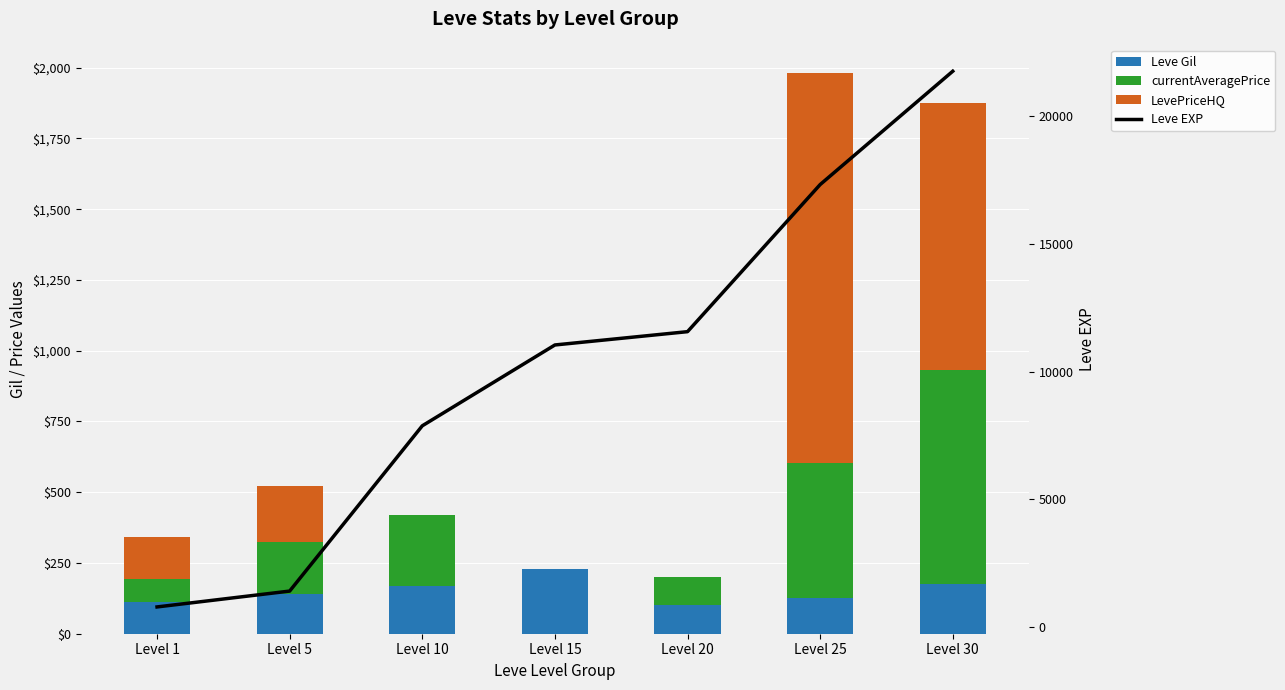

Rank the series at Level 20 from lowest to highest value.

LevePriceHQ, currentAveragePrice, Leve Gil, Leve EXP